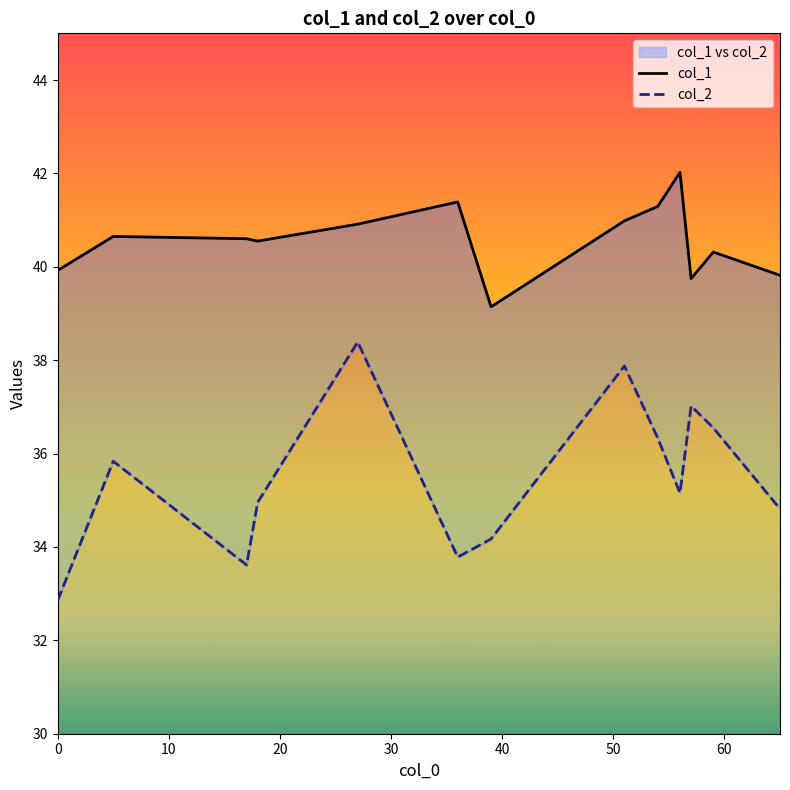

At how many categories does at least one series exceed 38?

13